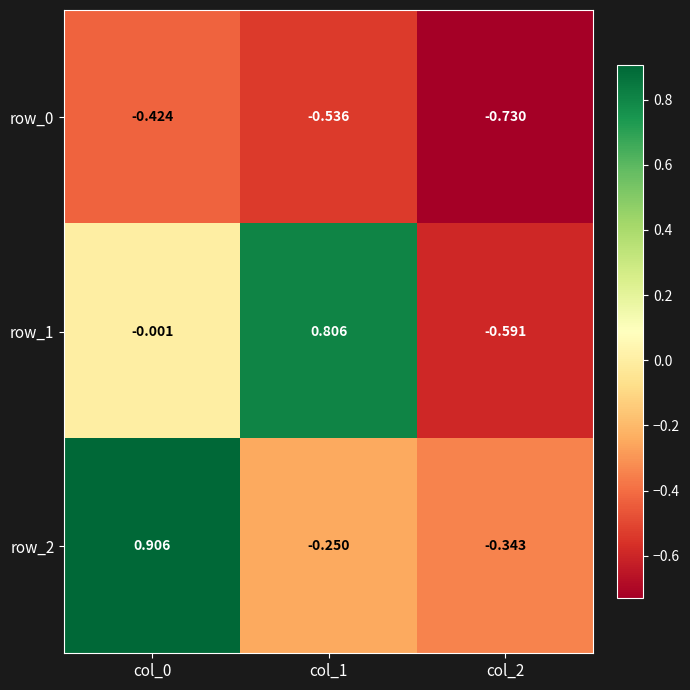

At how many categories does at least one series exceed 0?

2